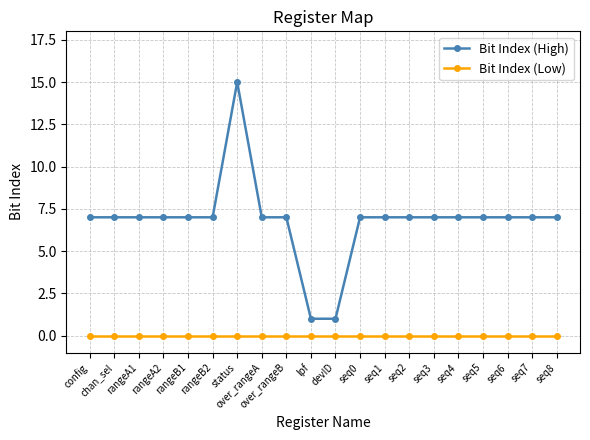

Which series has the widest spread of values?

Bit Index (High)